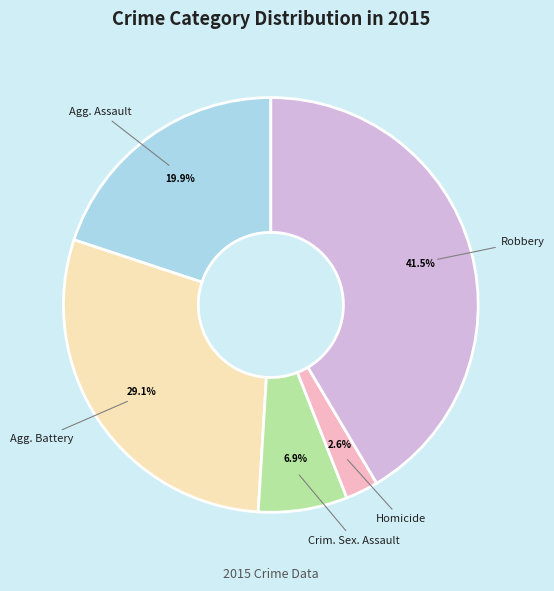

Is there any slice that represents more than half of the pie?

No